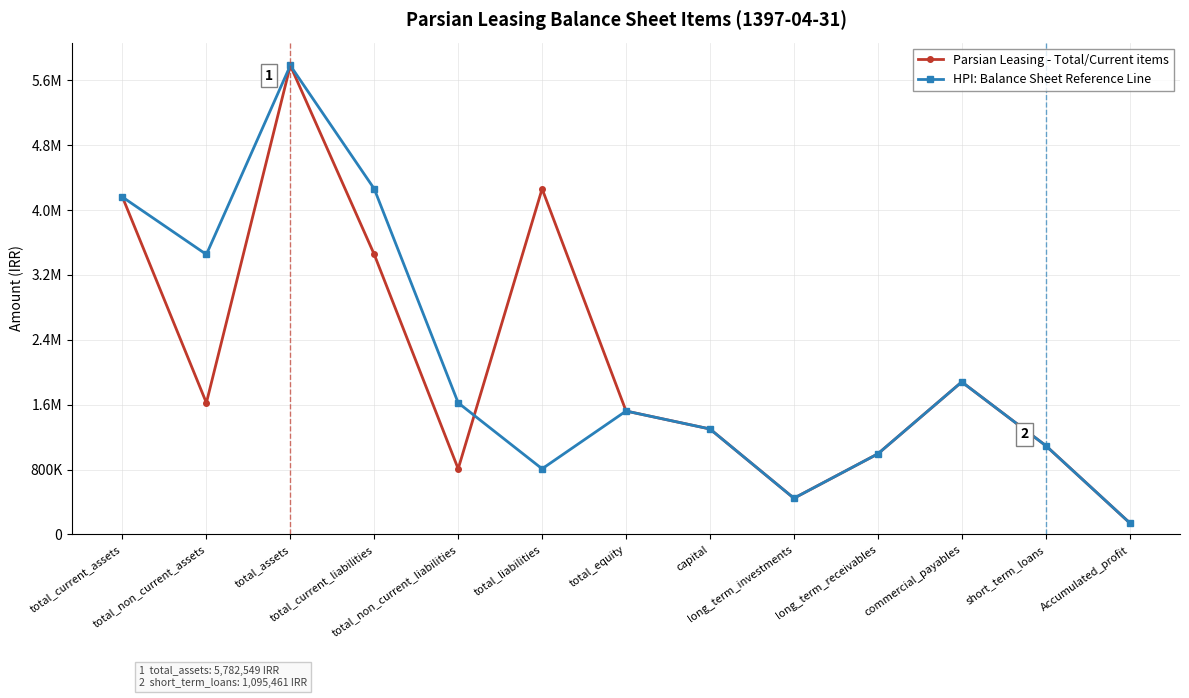

Is this an area chart (filled region under the line)?

No